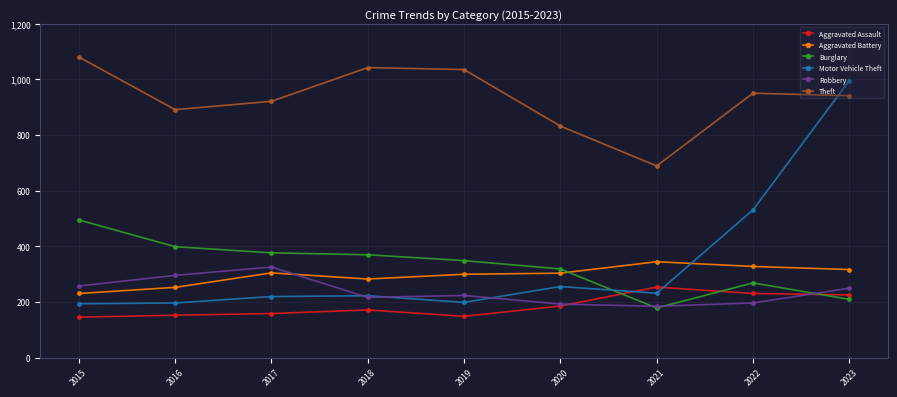

What is the difference between the maximum and minimum values in the Motor Vehicle Theft series?

801